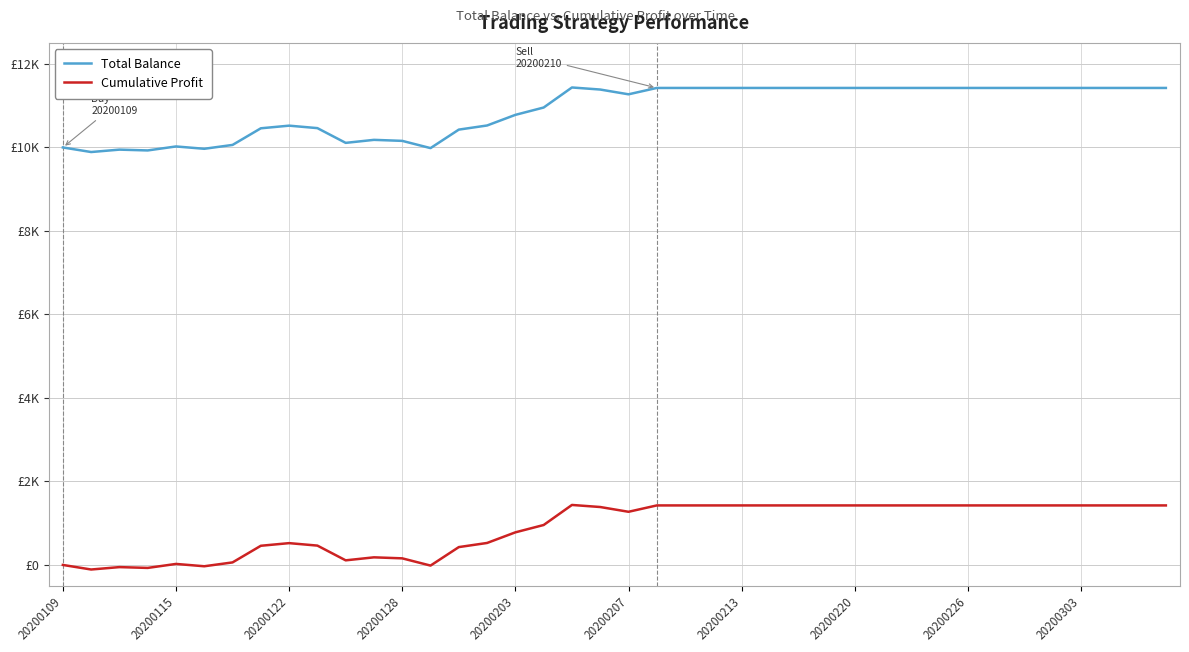

Reading left to right, what are all the values shown in this chart?

Total Balance: 9995.0	9885.7	9943.2	9923.8	10019.3	9963.5	10055.8	10454.3	10517.5	10458.4	10105.2	10177.3	10153.0	9979.7	10422.7	10521.5	10775.9	10951.7	11432.0	11382.6	11268.4	11420.6	11420.6	11420.6	11420.6	11420.6	11420.6	11420.6	11420.6	11420.6	11420.6	11420.6	11420.6	11420.6	11420.6	11420.6	11420.6	11420.6	11420.6	11420.6
Cumulative Profit: -5.0	-114.3	-56.8	-76.2	19.3	-36.5	55.8	454.3	517.5	458.4	105.2	177.3	153.0	-20.3	422.7	521.5	775.9	951.7	1432.0	1382.6	1268.4	1420.6	1420.6	1420.6	1420.6	1420.6	1420.6	1420.6	1420.6	1420.6	1420.6	1420.6	1420.6	1420.6	1420.6	1420.6	1420.6	1420.6	1420.6	1420.6